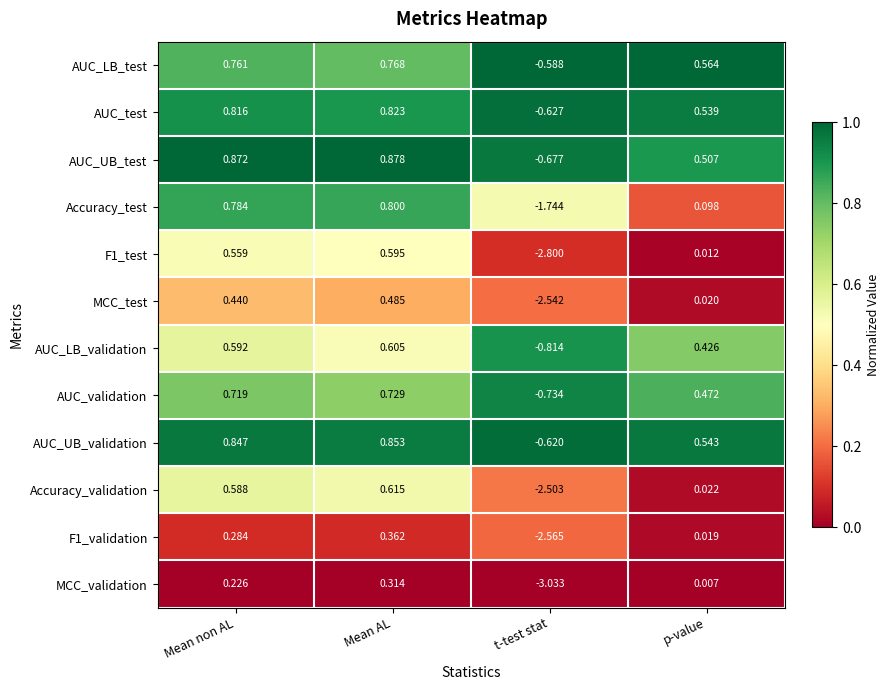

Between Mean non AL and Mean AL, which series saw the biggest shift?

MCC_validation